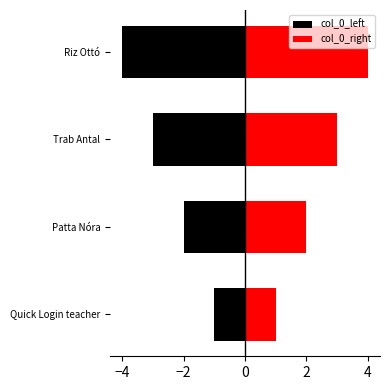

How many values in the col_0_left series are below -2?

2